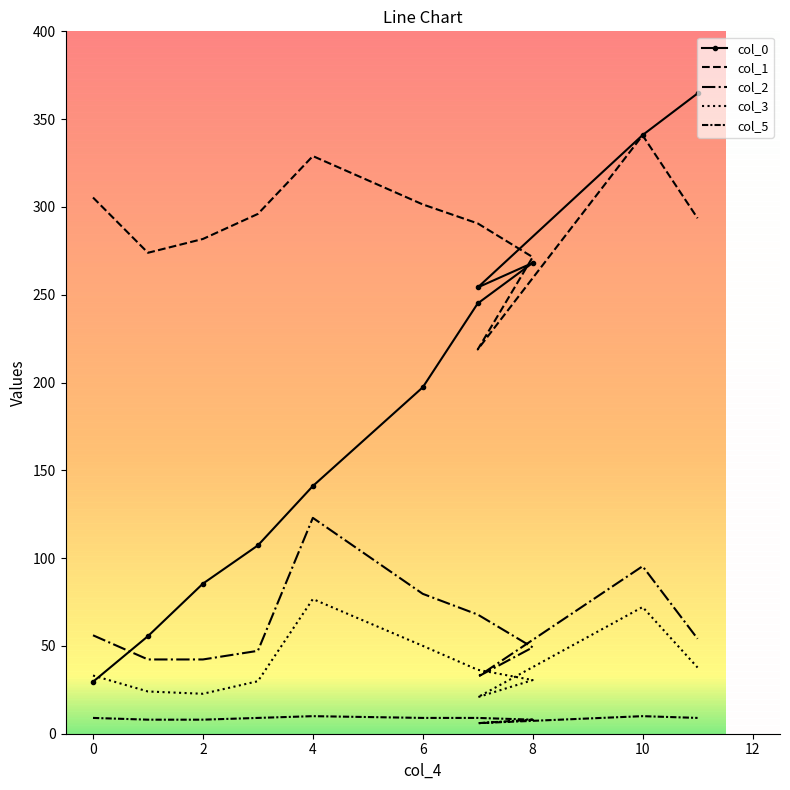

What are all the series names shown in the legend?

col_0, col_1, col_2, col_3, col_5